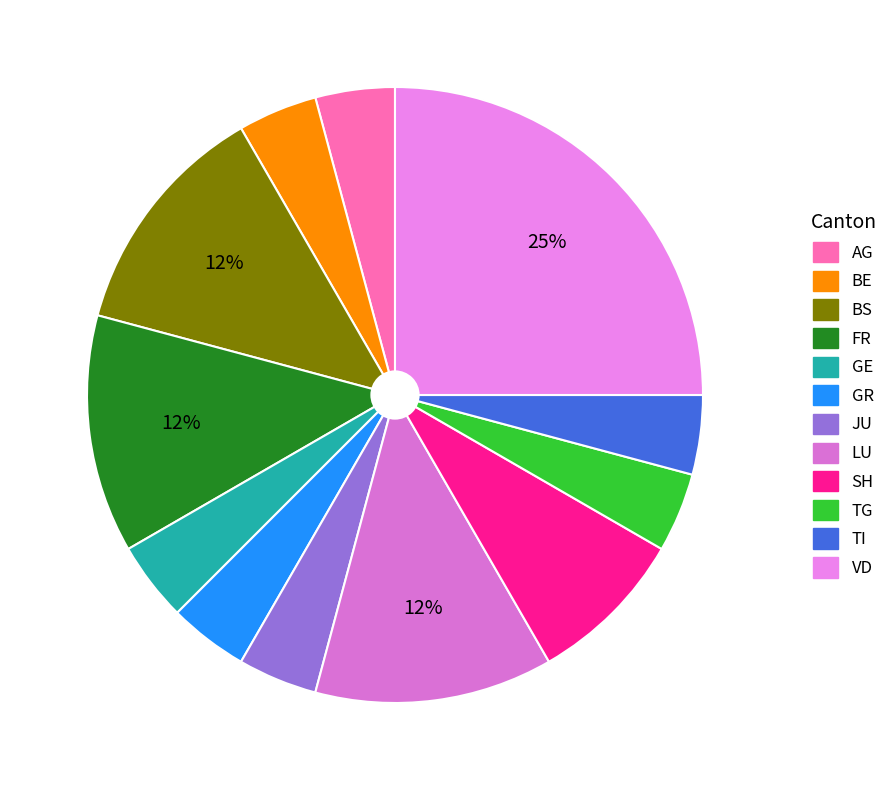

Is there a majority slice in this chart?

No